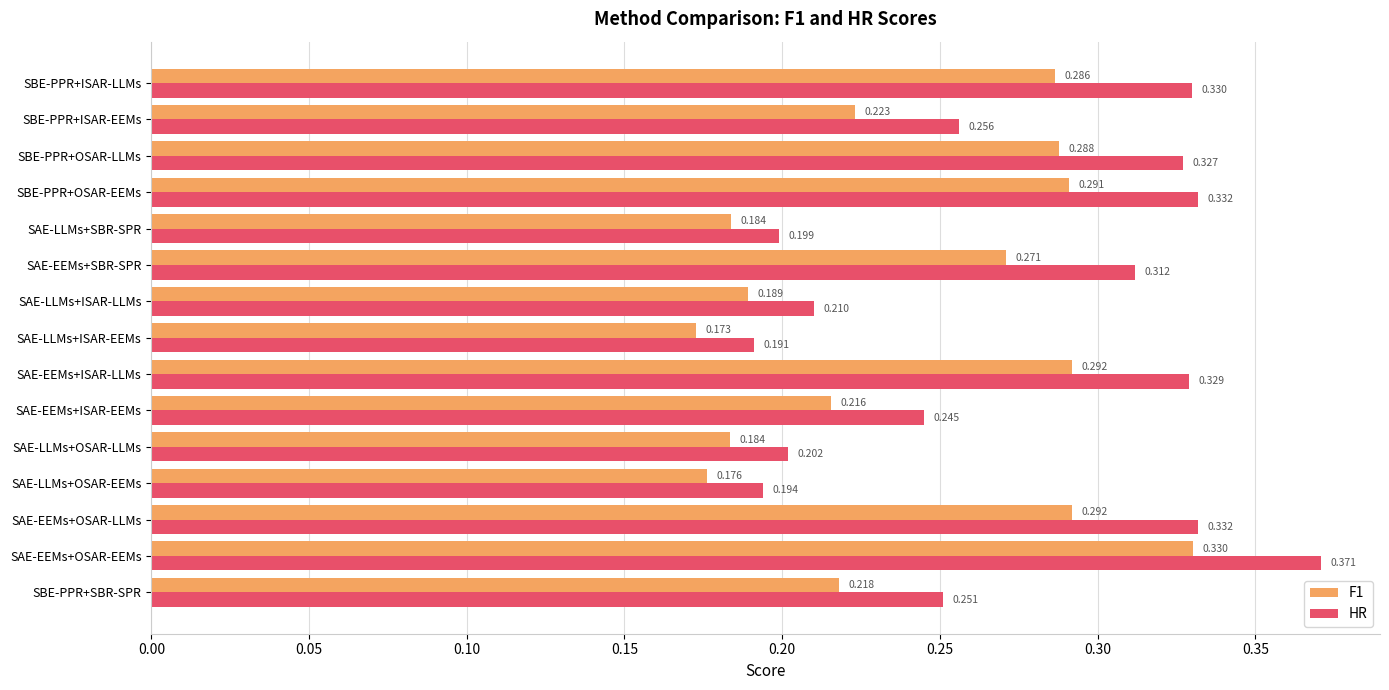

Which series has the widest spread of values?

HR